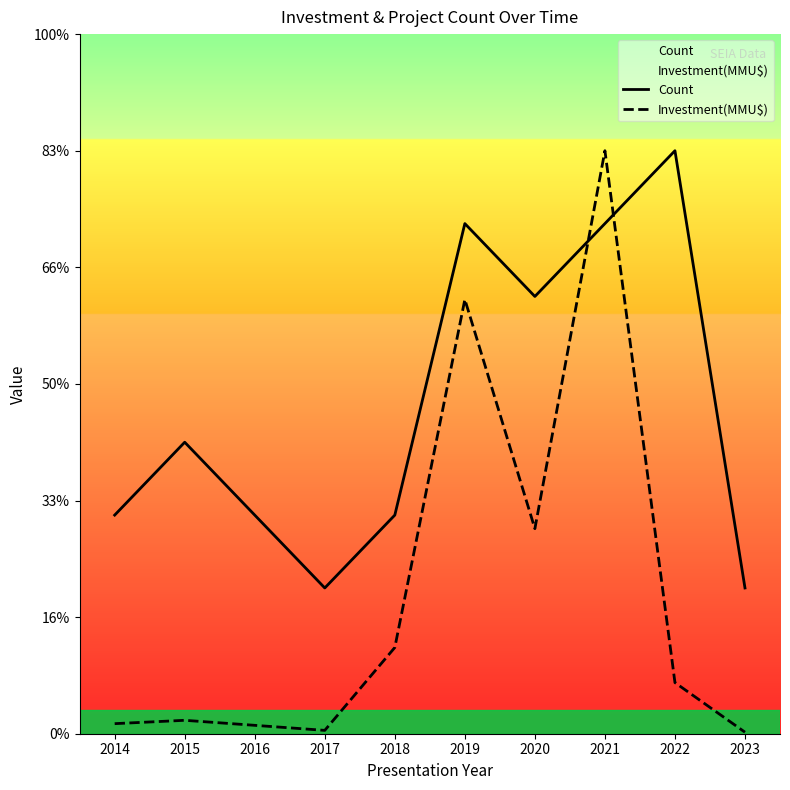

The Count series shows 4.6 at 2018. True or false?

False